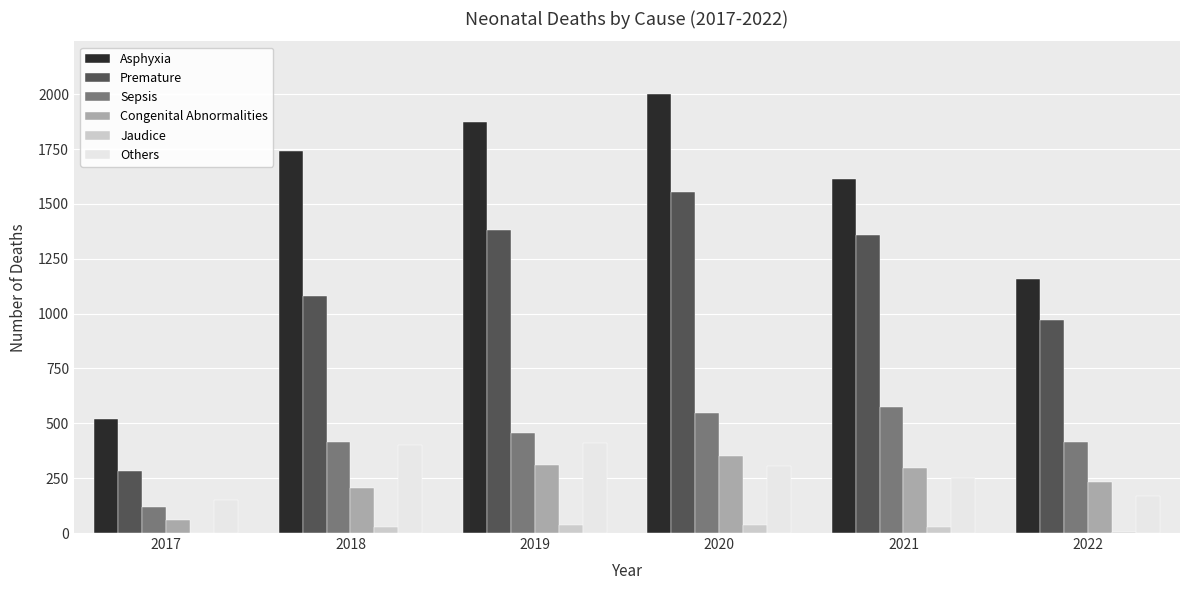

Which series has the widest spread of values?

Asphyxia